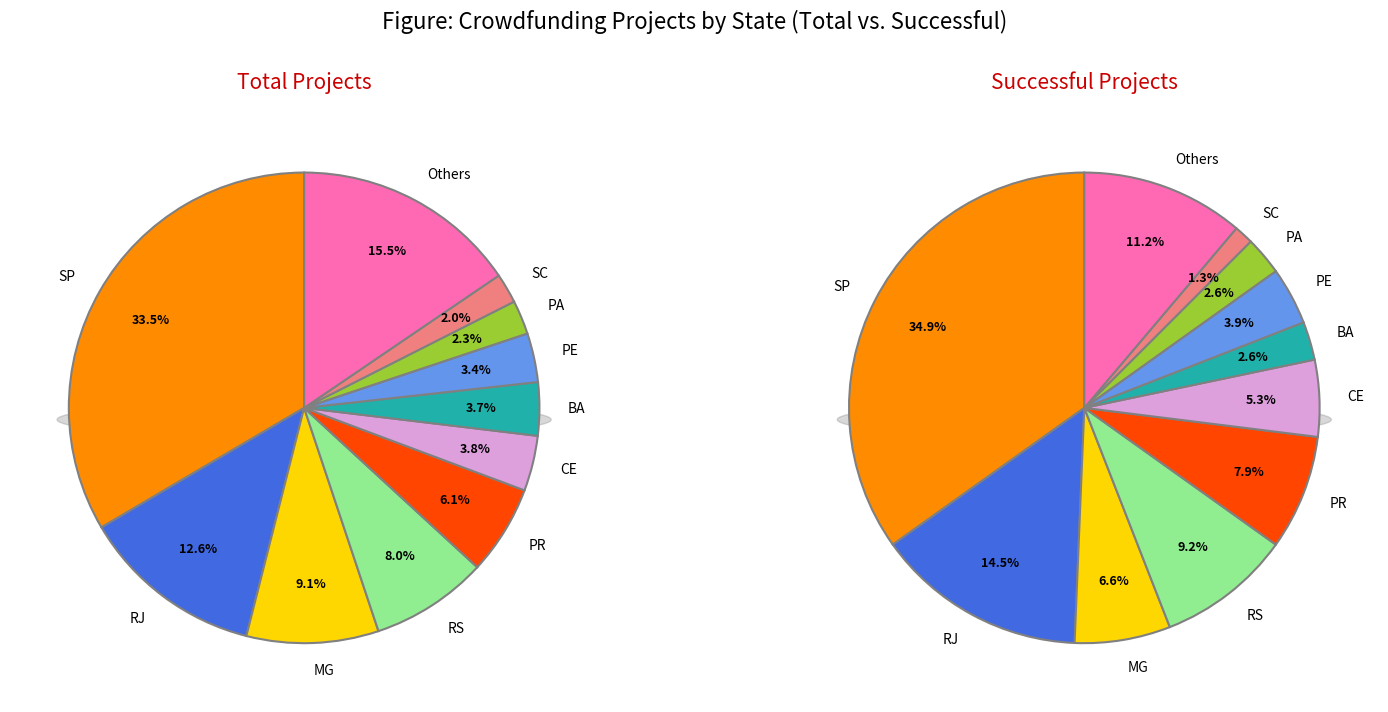

Is there a majority slice in this chart?

No